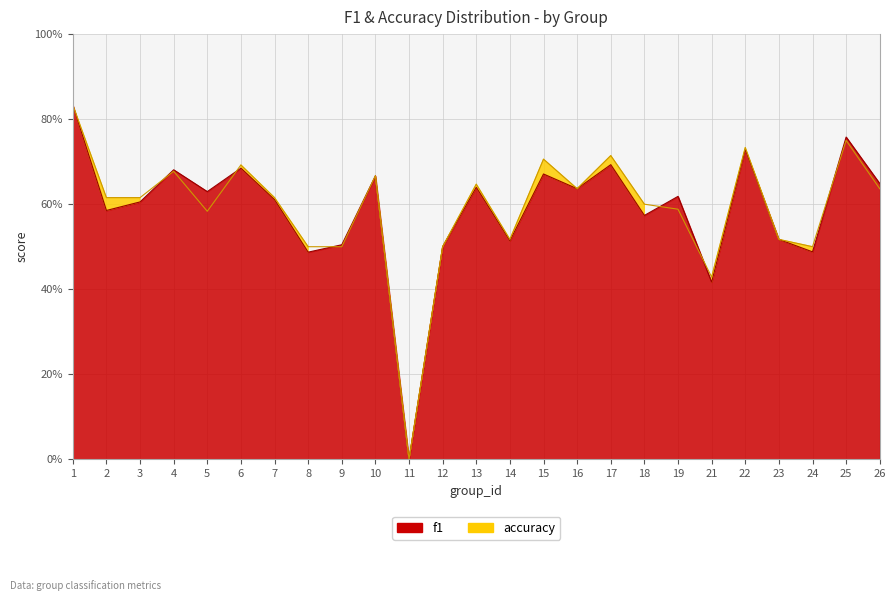

What is the maximum value for f1?

0.8